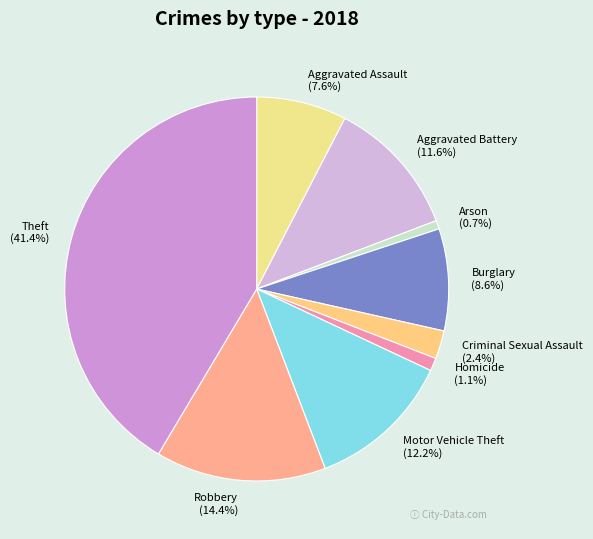

What percentage is the Theft slice, to the nearest percent?

41%